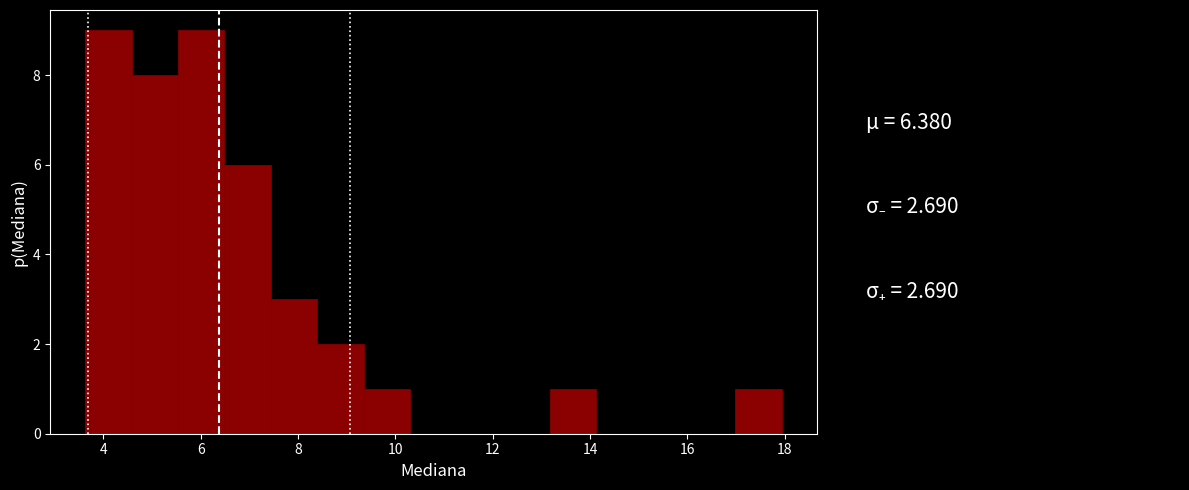

Reading left to right, list every bar in this chart as the range it spans on the x-axis followed by its height. Neither the bar edges nor the heights are printed on the chart, so give them approximately, as read against the axes.

3.6 to 4.6: 9
4.6 to 5.6: 8
5.6 to 6.4: 9
6.4 to 7.4: 6
7.4 to 8.4: 3
8.4 to 9.4: 2
9.4 to 10.4: 1
10.4 to 11.2: 0
11.2 to 12.2: 0
12.2 to 13.2: 0
13.2 to 14.2: 1
14.2 to 15.0: 0
15.0 to 16.0: 0
16.0 to 17.0: 0
17.0 to 18.0: 1